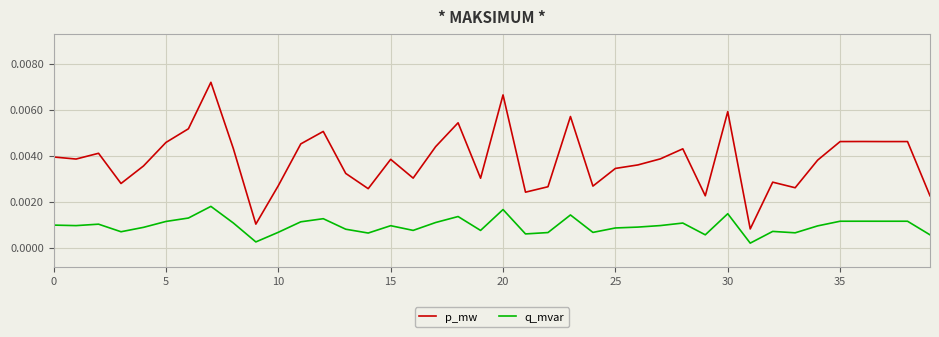

List the series in order of their overall mean, lowest first.

q_mvar, p_mw